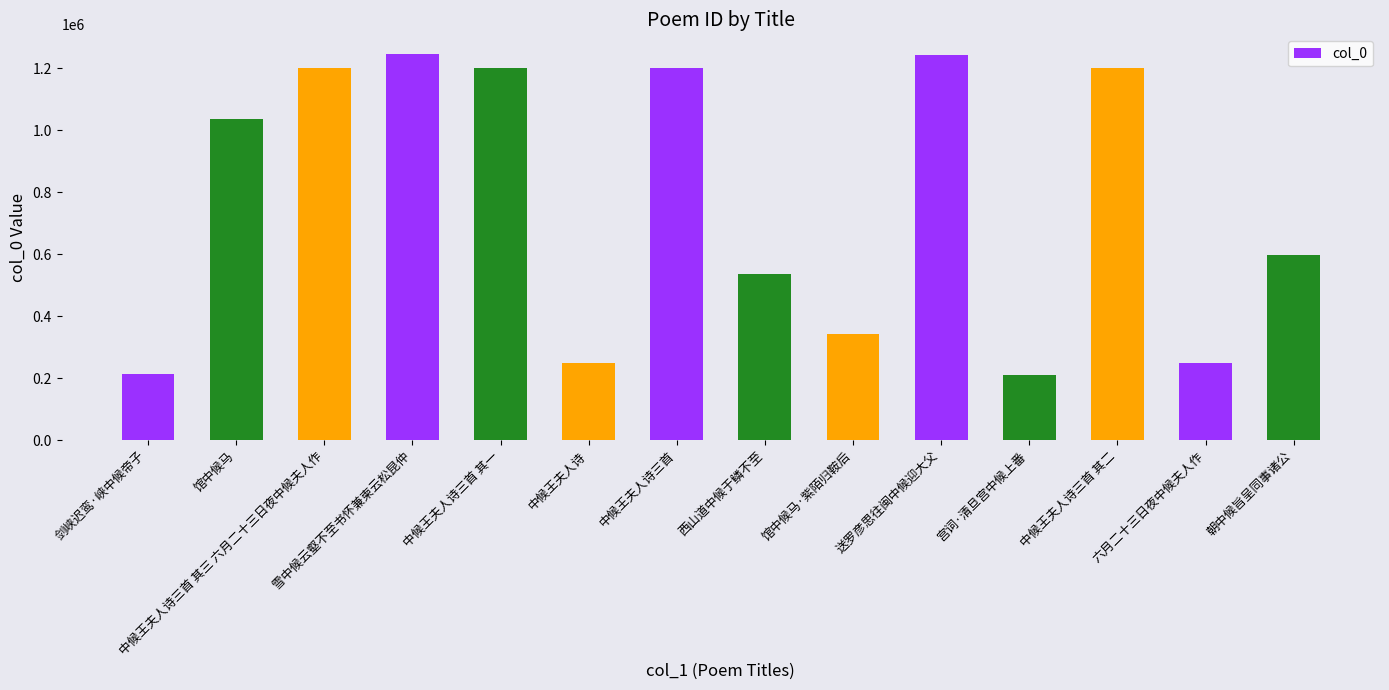

What is the greatest value displayed?

1247204